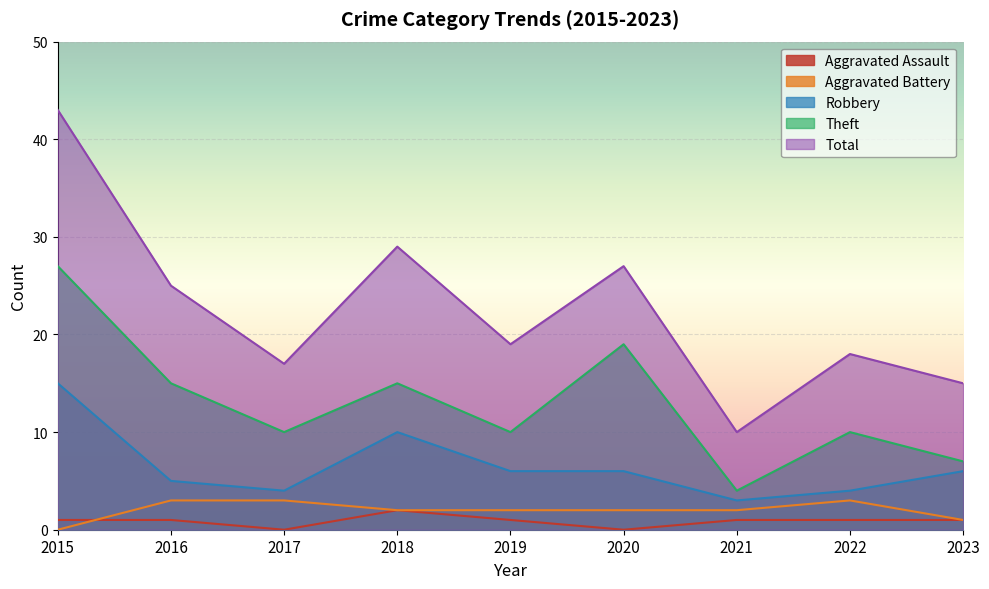

Reading left to right, what are all the values shown in this chart?

Aggravated Assault: 2015=1	2016=1	2017=0	2018=2	2019=1	2020=0	2021=1	2022=1	2023=1
Aggravated Battery: 2015=0	2016=3	2017=3	2018=2	2019=2	2020=2	2021=2	2022=3	2023=1
Robbery: 2015=15	2016=5	2017=4	2018=10	2019=6	2020=6	2021=3	2022=4	2023=6
Theft: 2015=27	2016=15	2017=10	2018=15	2019=10	2020=19	2021=4	2022=10	2023=7
Total: 2015=43	2016=25	2017=17	2018=29	2019=19	2020=27	2021=10	2022=18	2023=15